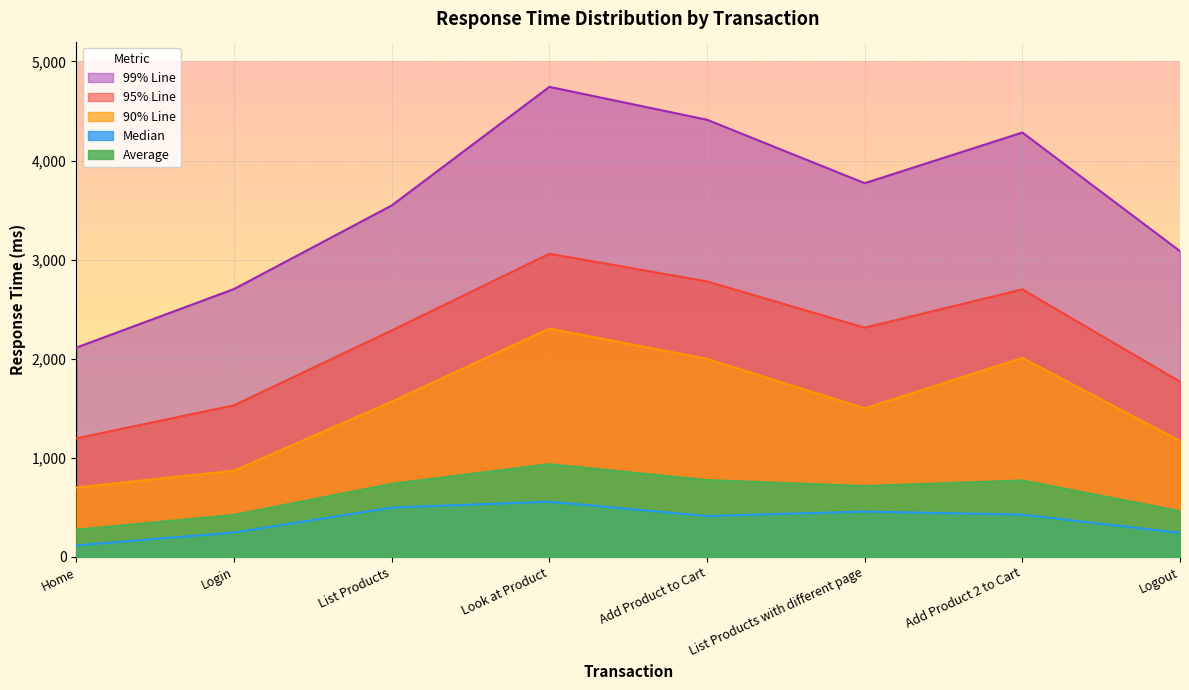

What are all the series names shown in the legend?

99% Line, 95% Line, 90% Line, Median, Average